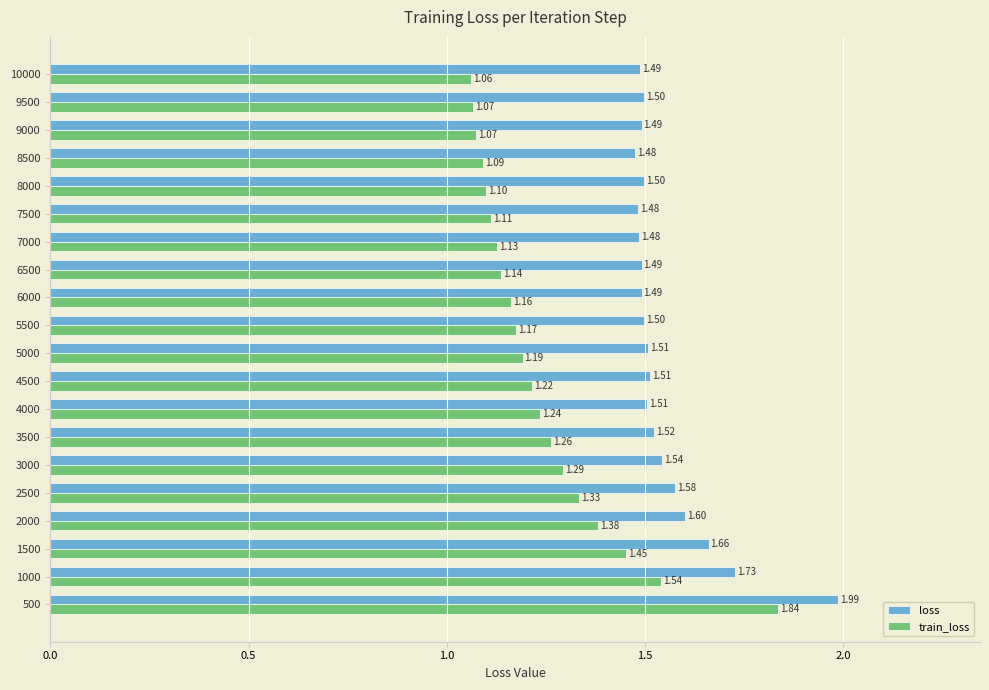

What are all the series names shown in the legend?

loss, train_loss